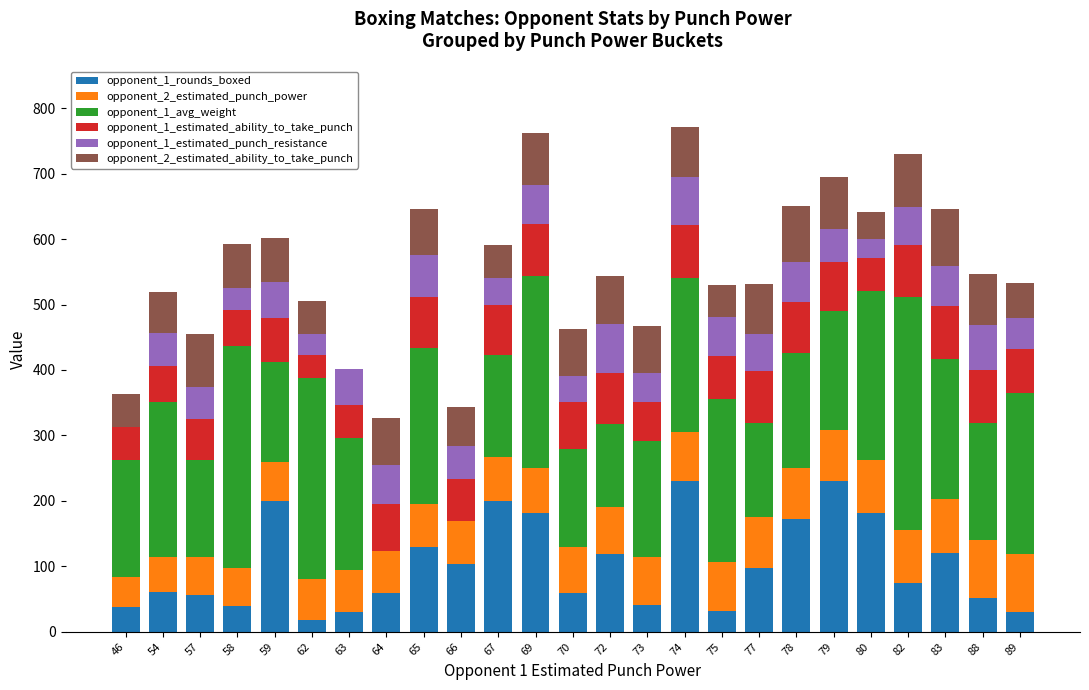

What is the sum of all opponent_1_rounds_boxed values?

2562.0